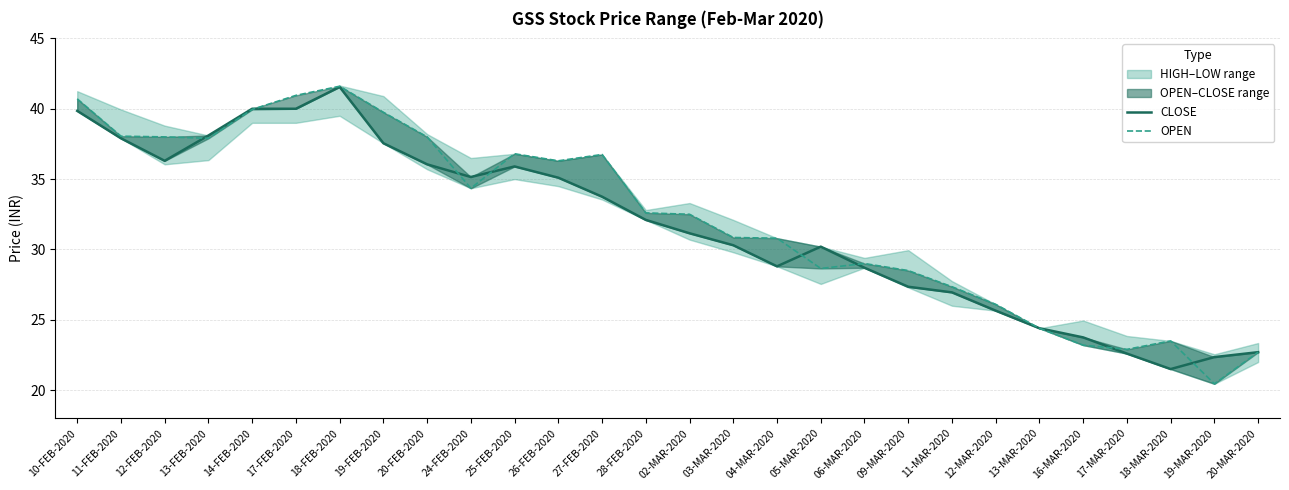

Reading right to left, what are all the values shown in this chart?

CLOSE: 22.7	22.4	21.5	22.6	23.8	24.4	25.6	26.9	27.4	28.7	30.2	28.8	30.3	31.1	32.1	33.8	35.1	35.9	35.1	36.0	37.5	41.5	40.0	40.0	38.1	36.3	37.9	39.9
OPEN: 22.7	20.4	23.5	22.9	23.2	24.4	26.1	27.4	28.5	29.0	28.6	30.8	30.9	32.5	32.6	36.8	36.3	36.8	34.4	38.0	39.8	41.6	41.0	40.0	37.9	38.0	38.0	40.7